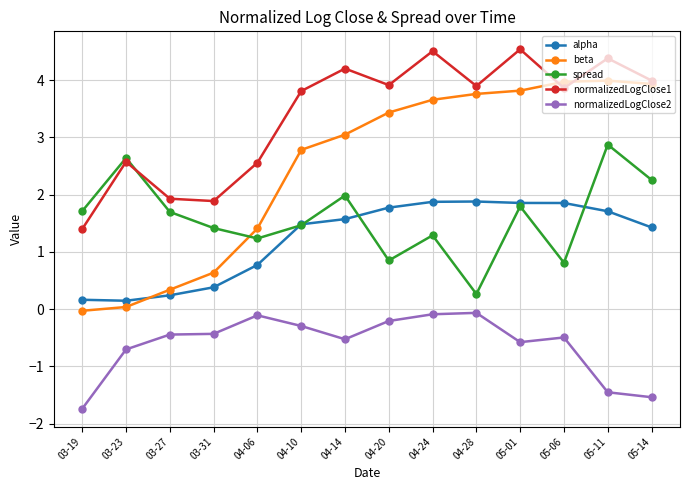

What is the average value of the beta series?

2.5